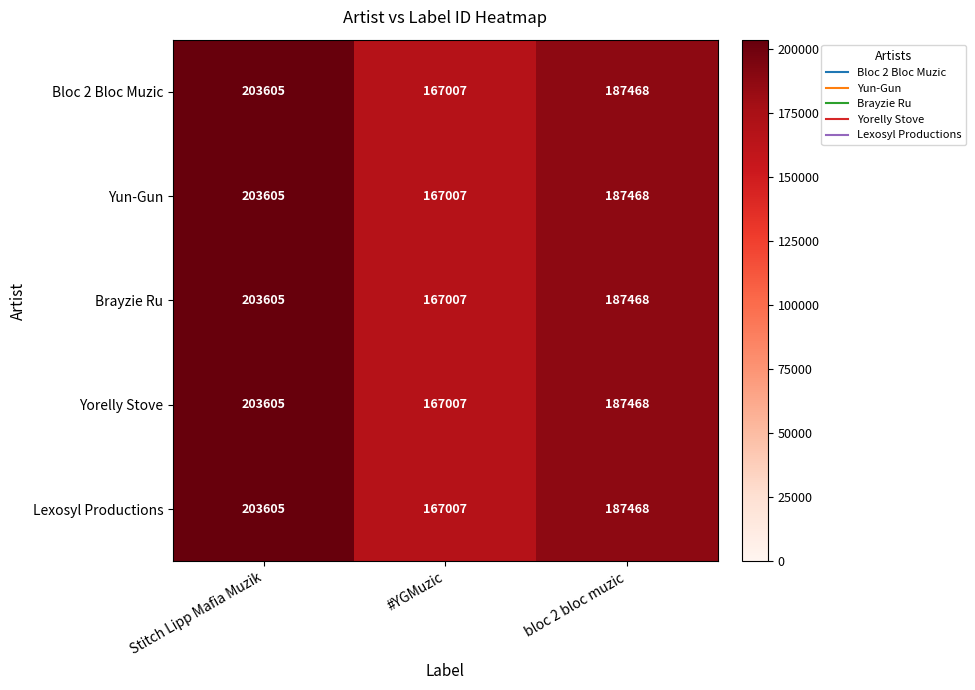

How many data points does each series have?

3